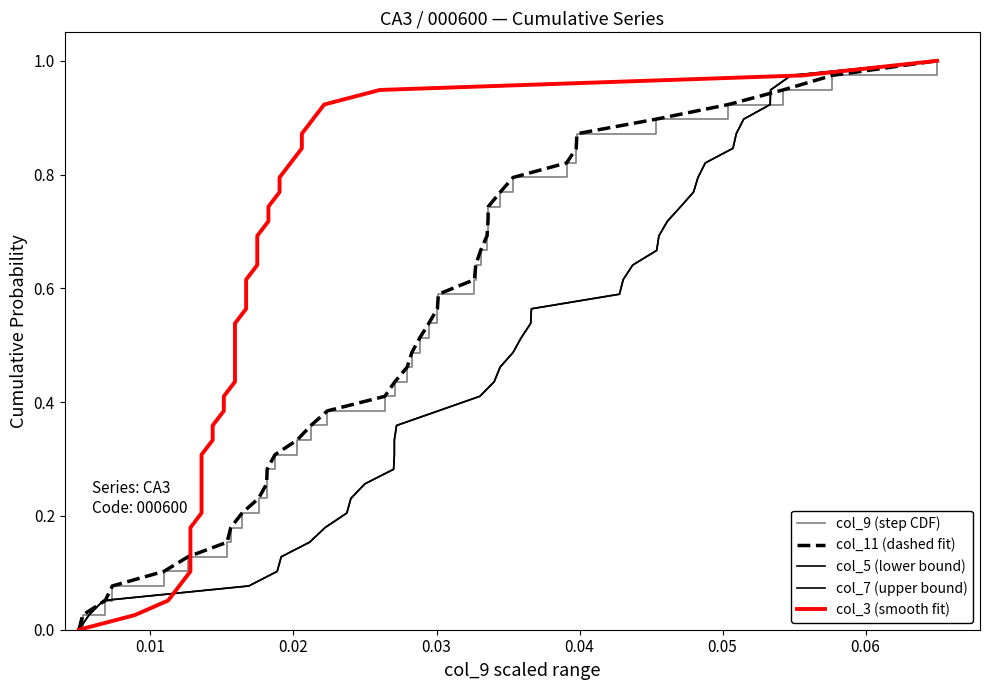

Which series has the largest total across all categories?

col_9 (step CDF)